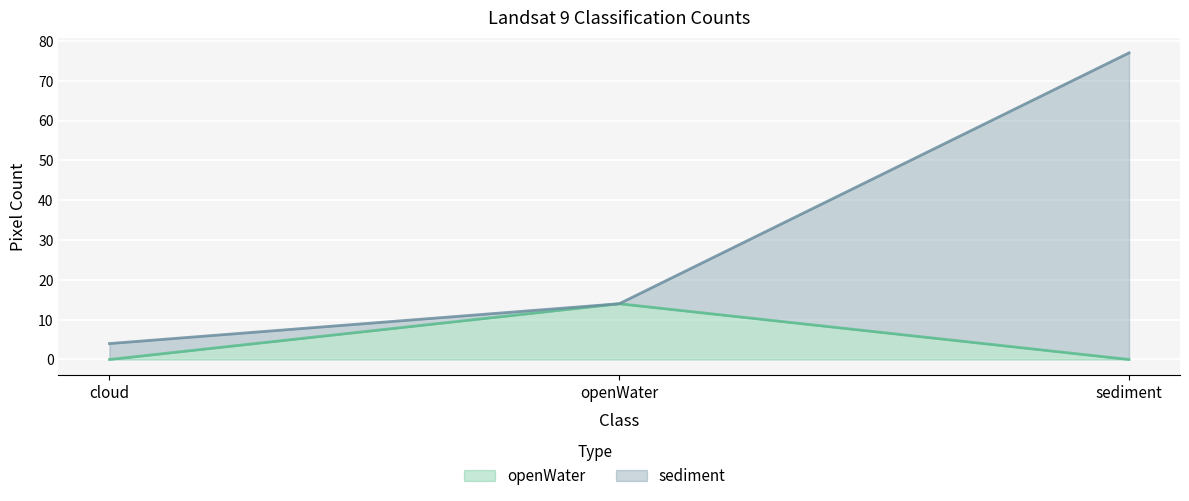

Which category has the highest value in the sediment series?

sediment